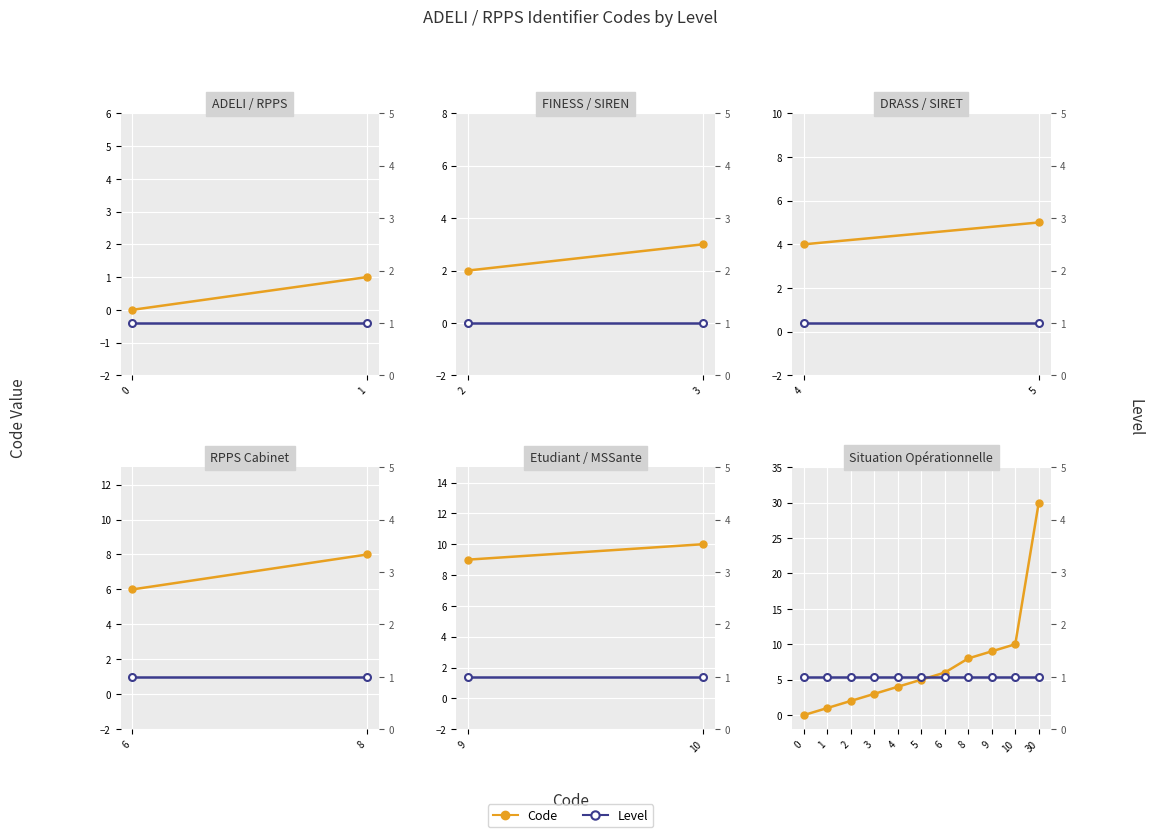

The Level series shows 1 at 2. True or false?

False